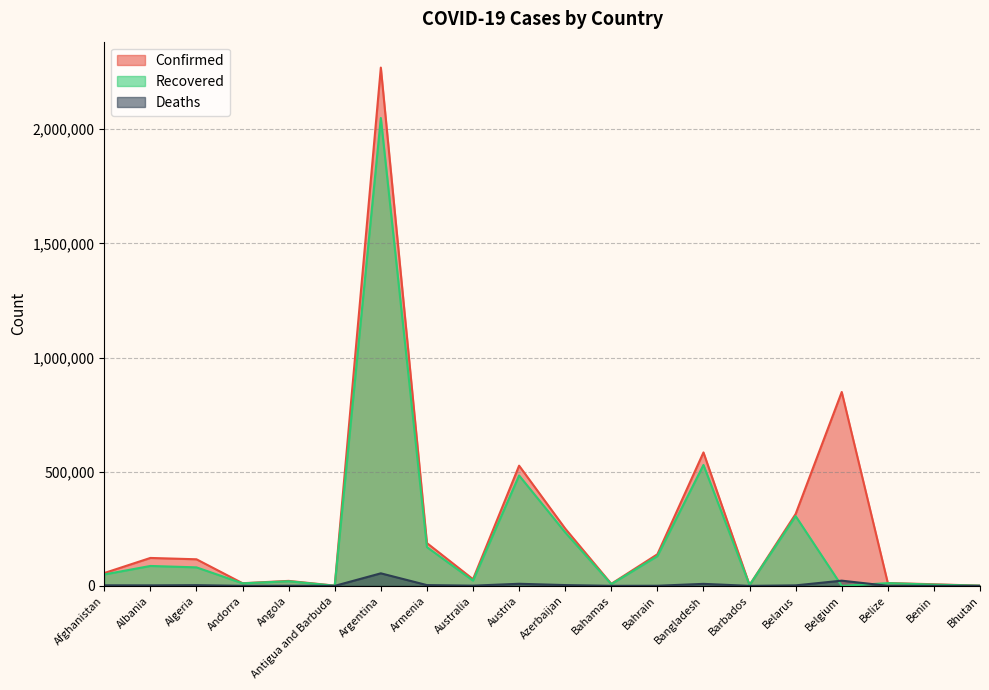

Is it true that Confirmed equals 201992 at Algeria?

False